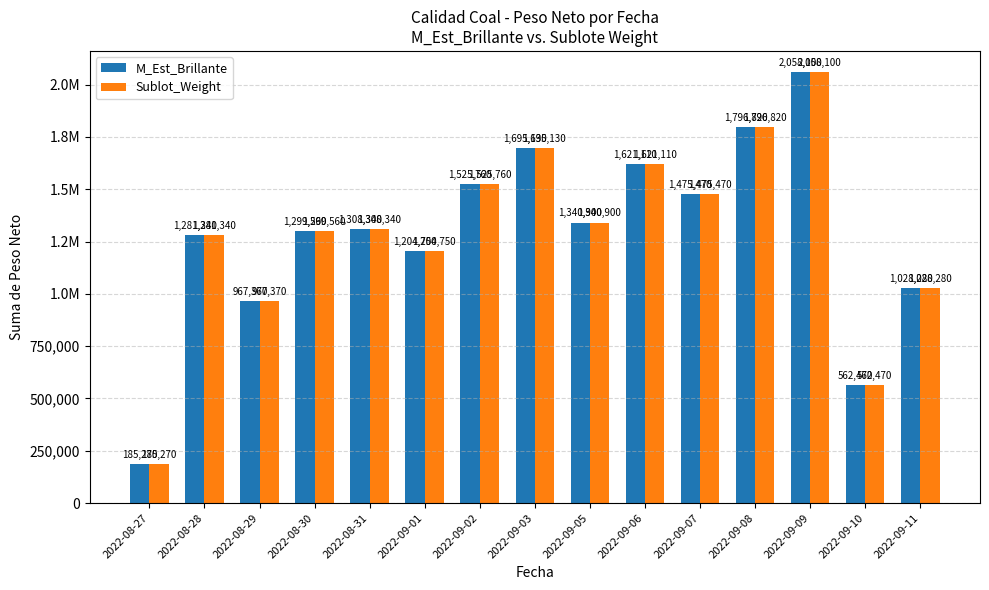

What is the label of the 15th bar from the right?

2022-08-27